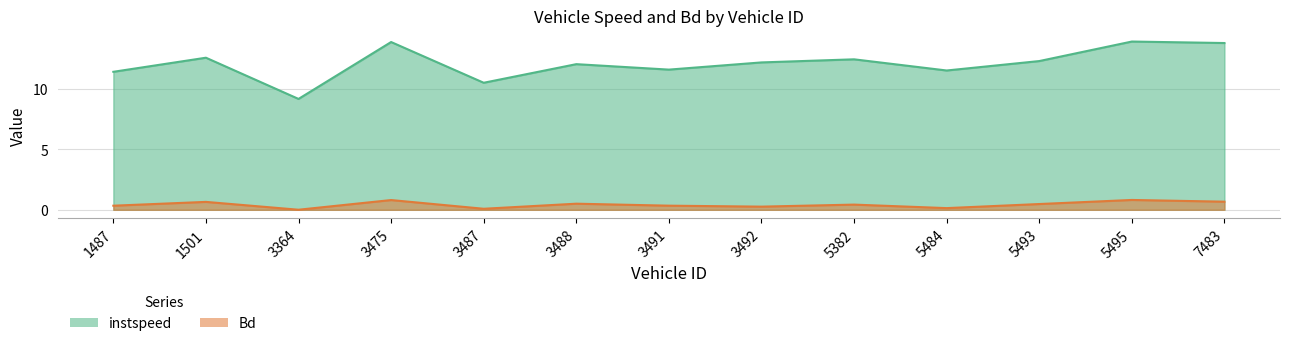

Rank the series at 5484 from lowest to highest value.

Bd, instspeed